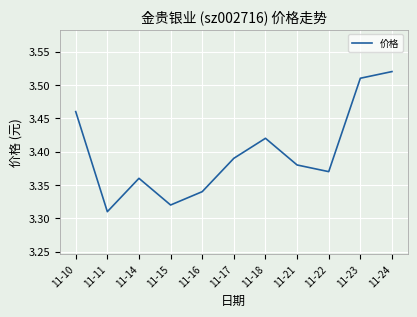

How many lines are shown in the chart?

1